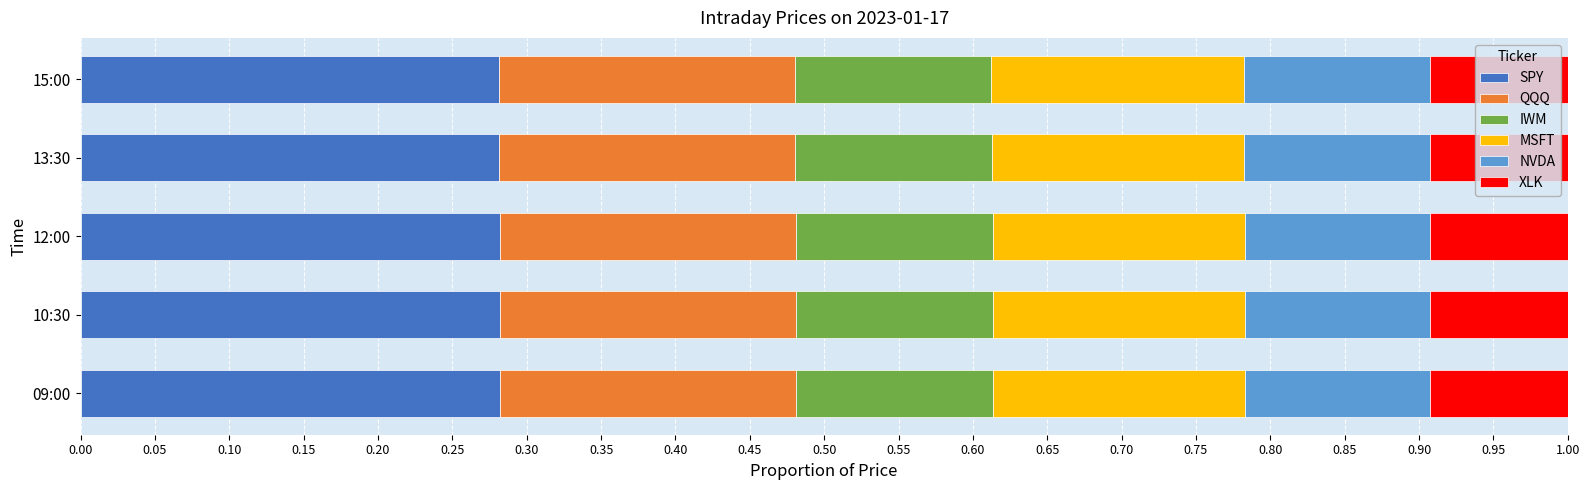

What is the total value across all series at 10:30?

1.0